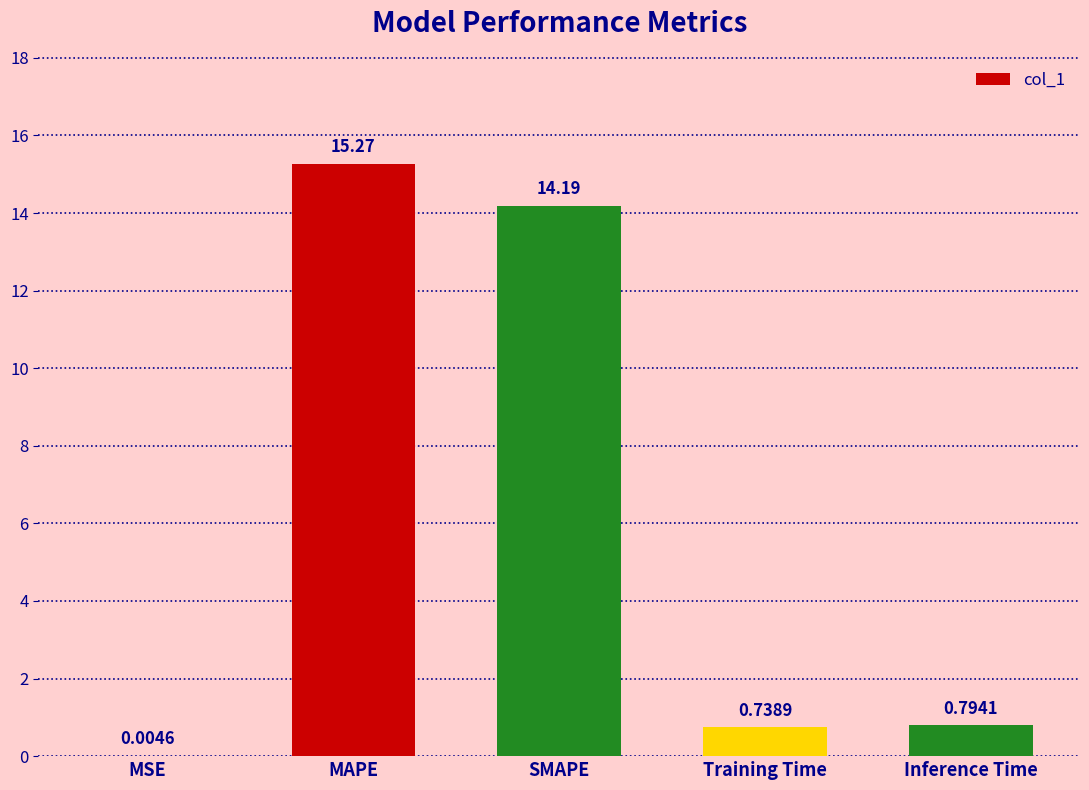

What value does the data have at MAPE?

15.3